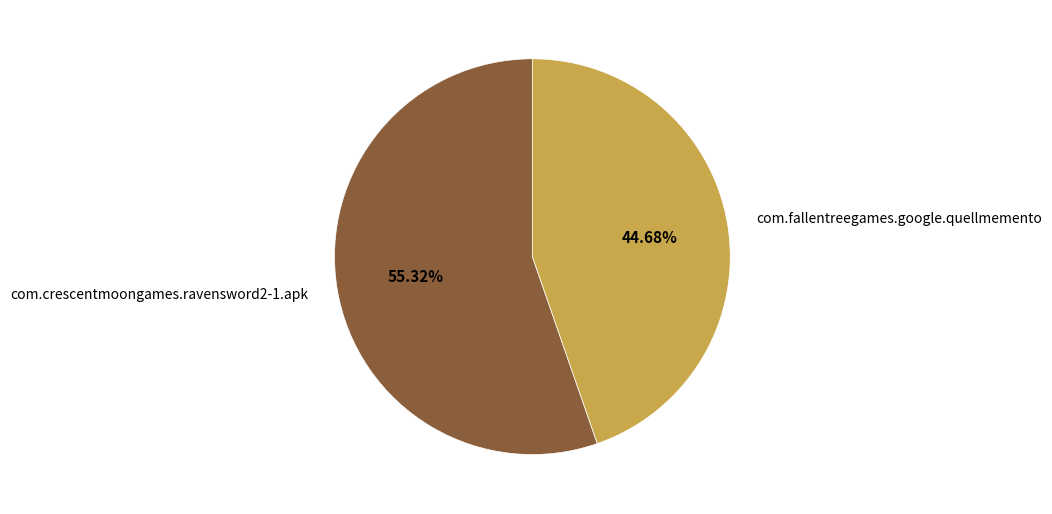

To the nearest percent, what is the difference between the com.fallentreegames.google.quellmemento and com.crescentmoongames.ravensword2-1.apk slice percentages?

11%